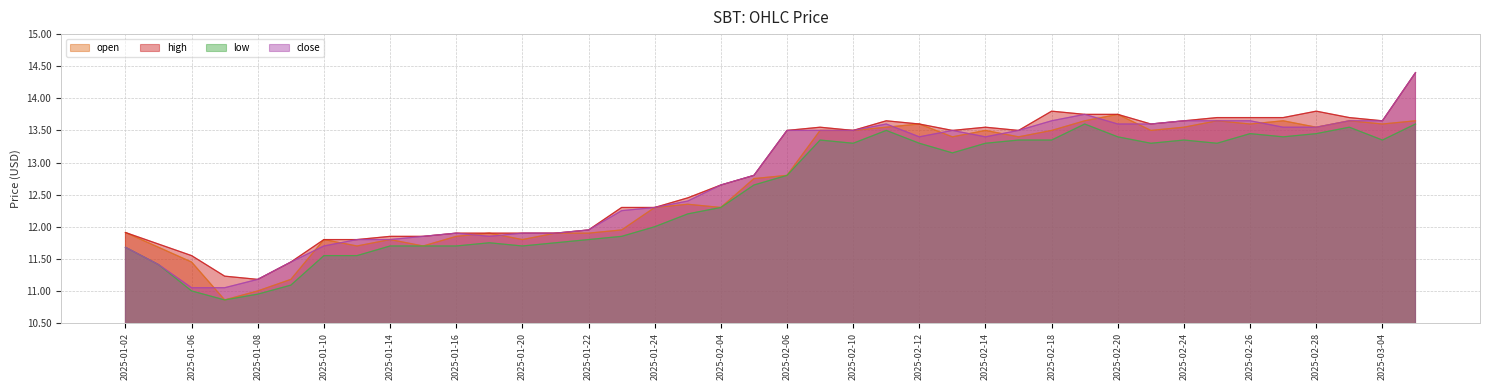

What is the total value across all series at 2025-02-18?

54.3